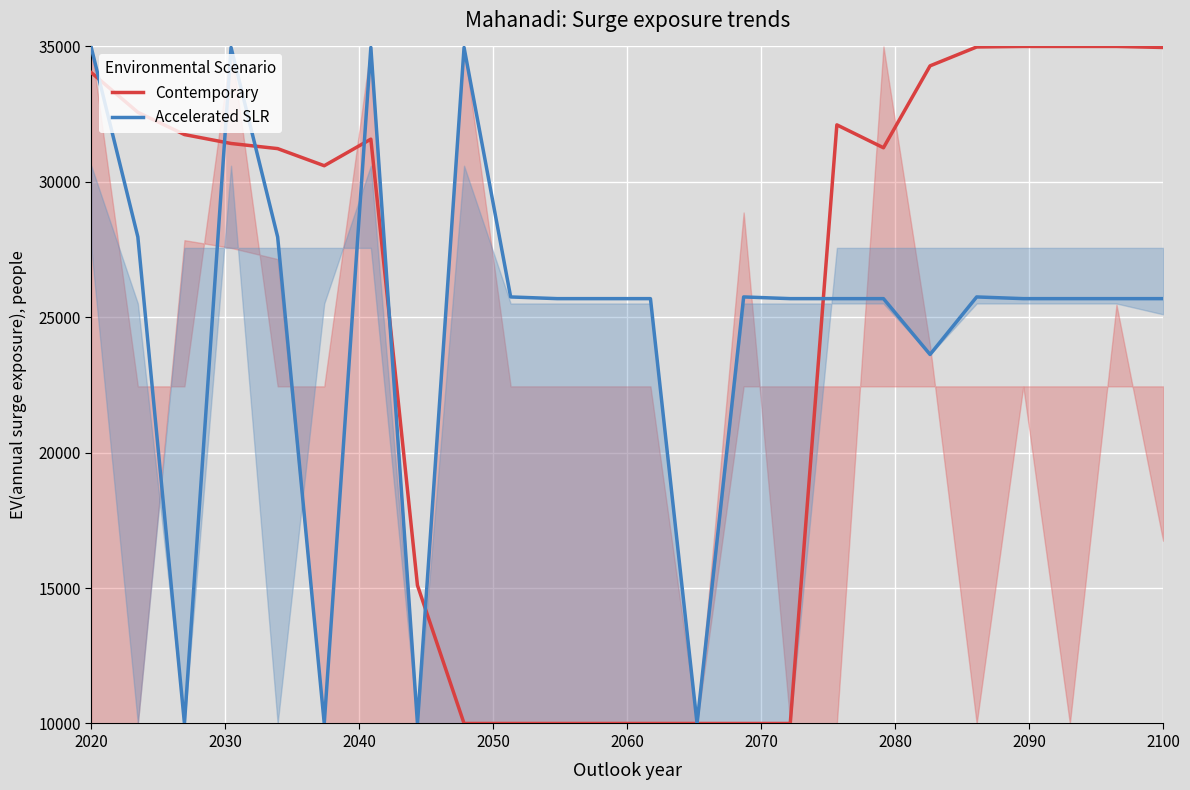

What is the minimum value for Contemporary?

10000.0